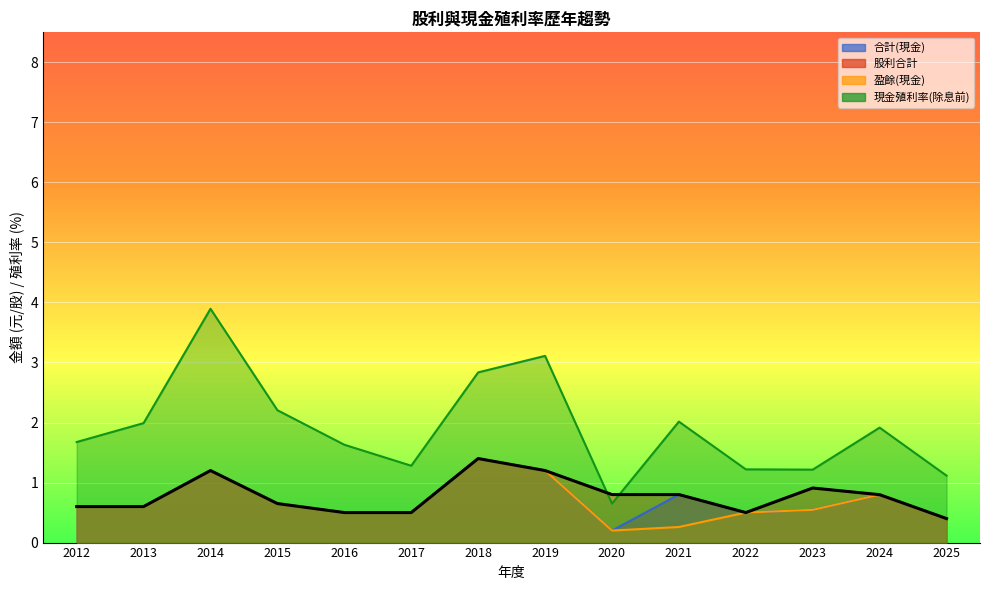

Reading right to left, extract all data points from this chart.

合計(現金): 0.4	0.8	0.5	0.5	0.8	0.2	1.2	1.4	0.5	0.5	0.7	1.2	0.6	0.6
股利合計: 0.4	0.8	0.9	0.5	0.8	0.8	1.2	1.4	0.5	0.5	0.7	1.2	0.6	0.6
盈餘(現金): 0.4	0.8	0.5	0.5	0.3	0.2	1.2	1.4	0.5	0.5	0.7	1.2	0.6	0.6
現金殖利率(除息前): 1.1	1.9	1.2	1.2	2.0	0.7	3.1	2.8	1.3	1.6	2.2	3.9	2.0	1.7